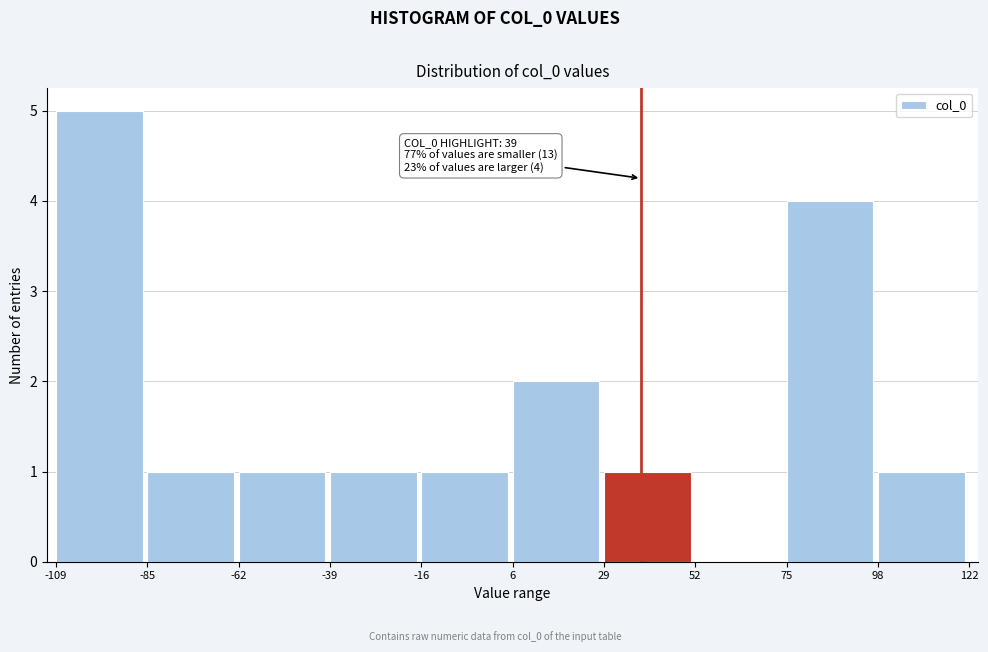

Over which range of the x-axis is the bar tallest?

-109 to -85